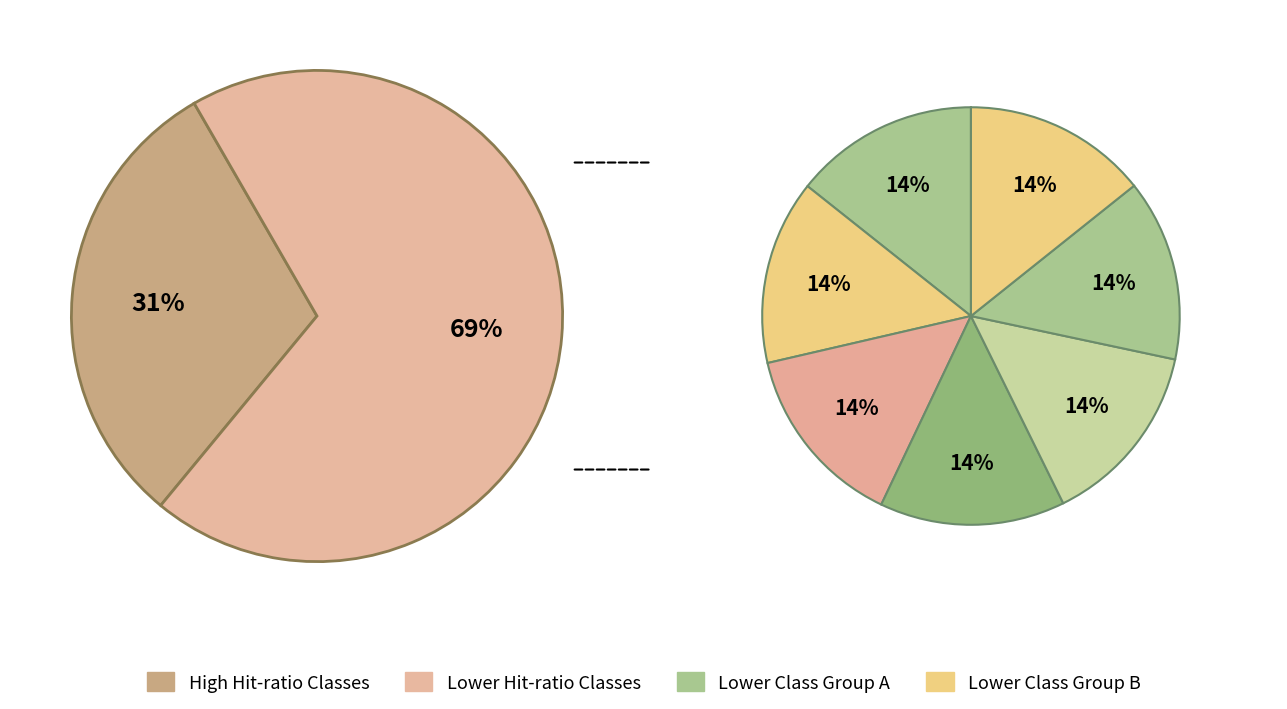

Does Class 4 account for over 50% of the chart?

No